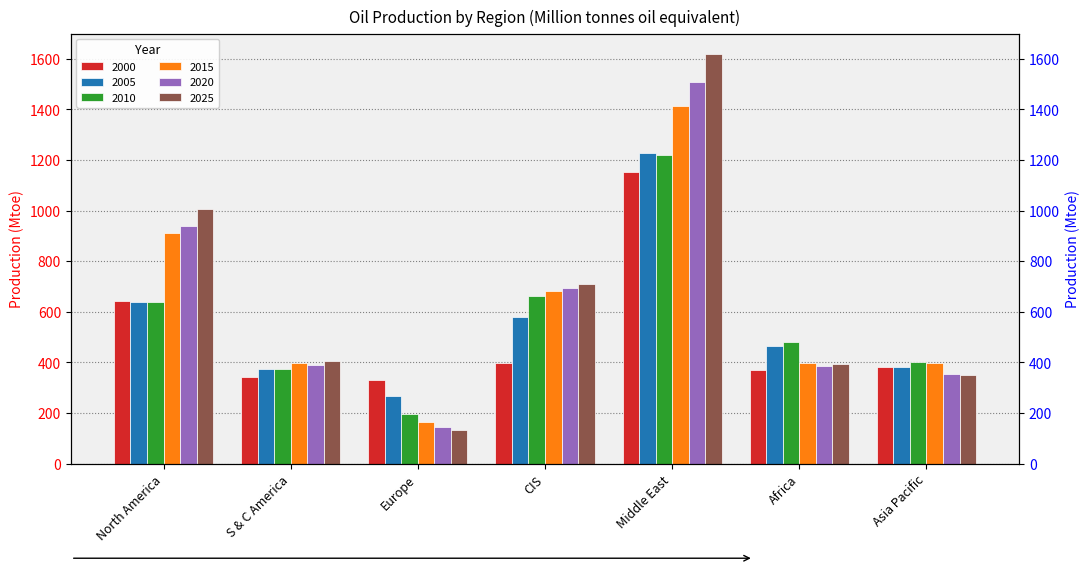

The value of 2005 at Middle East is 277.4. True or false?

False